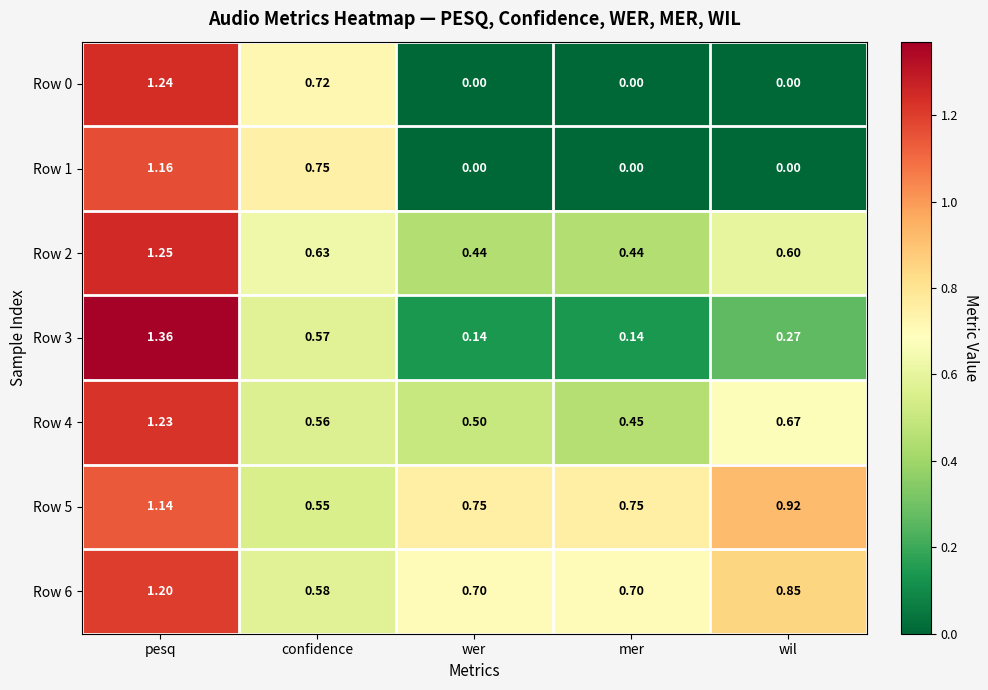

Which series has the largest range (max minus min)?

Row 0